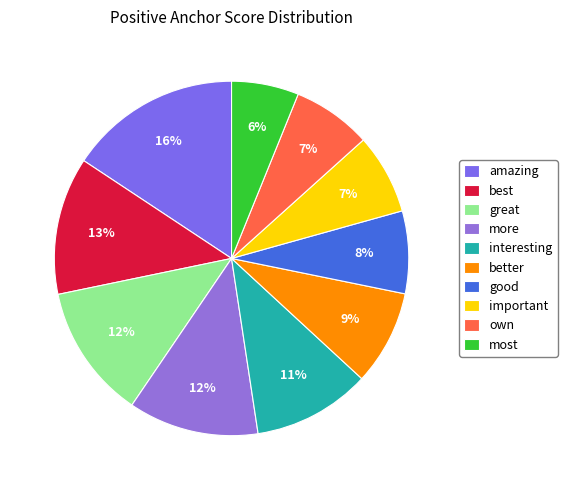

Which has a higher value, good or interesting?

interesting